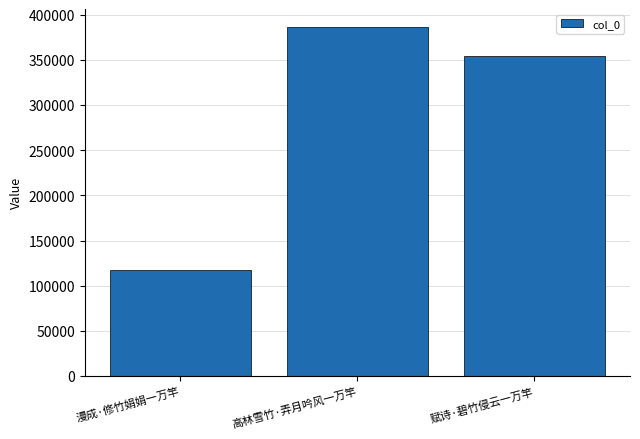

What is the difference between the maximum and minimum values?

269940